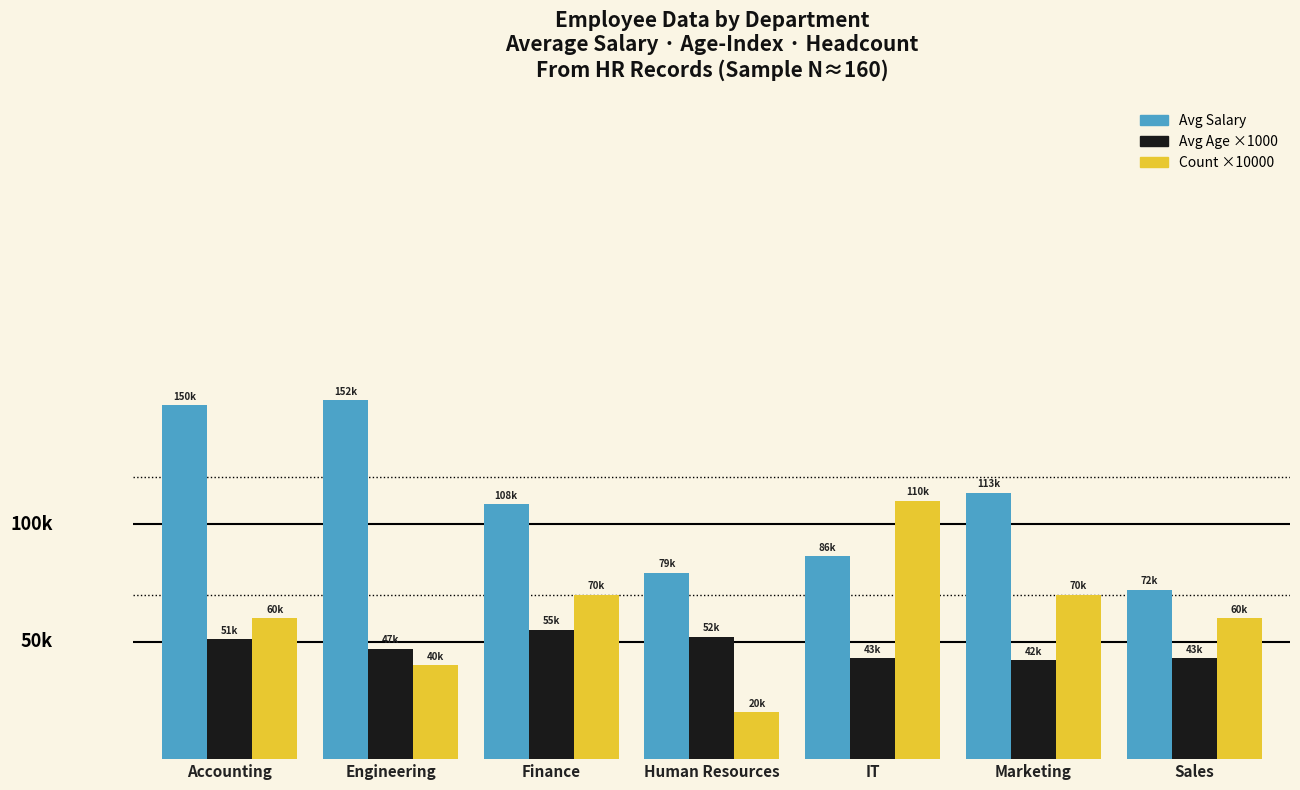

Which category has the lowest value in the Count ×10000 series?

Human Resources